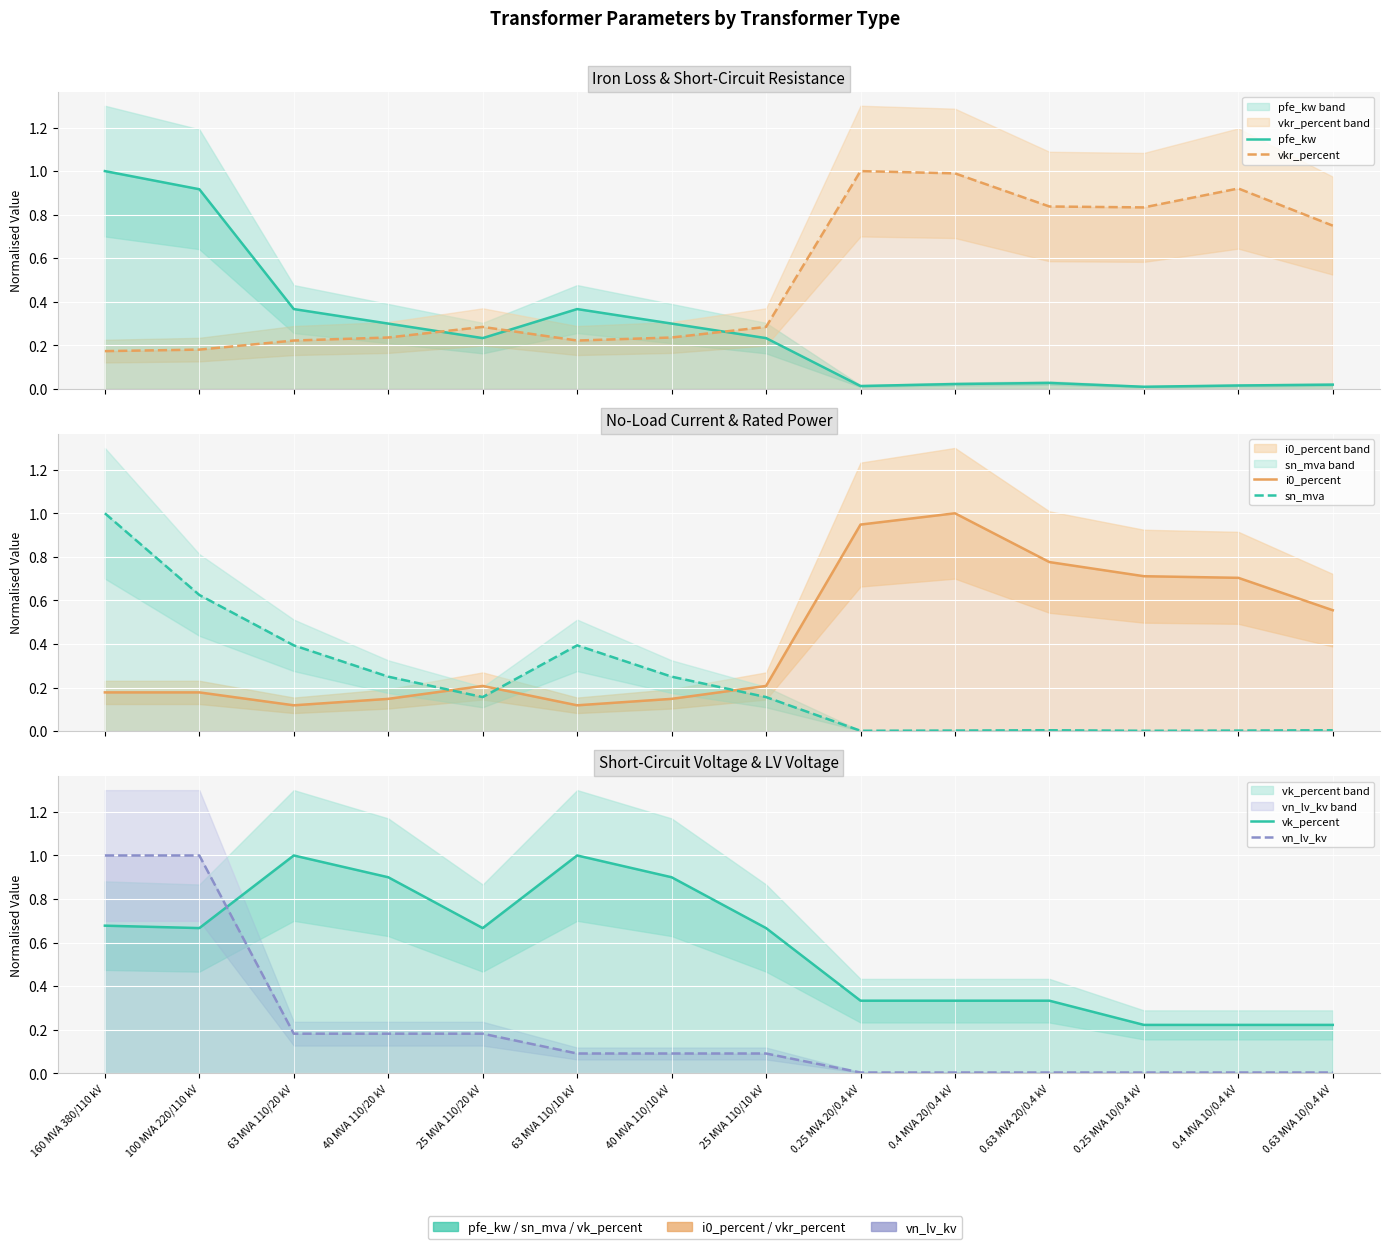

Count the vk_percent values in the range 0 to 1.

14